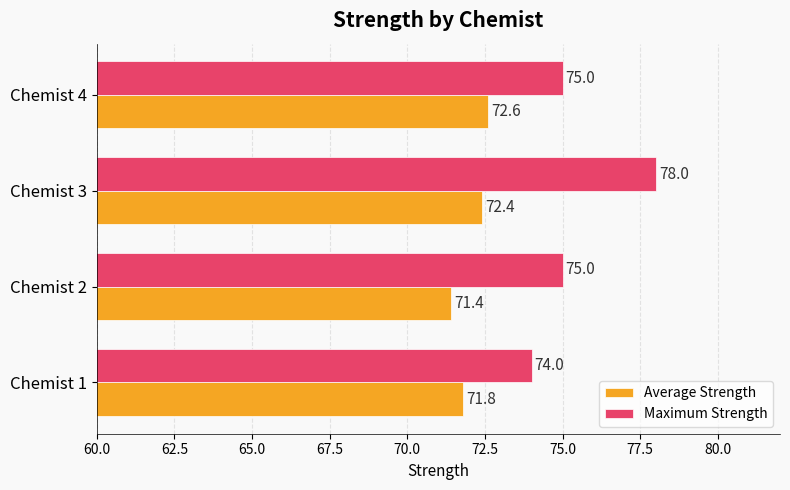

What is the difference between the maximum and second lowest values in the Average Strength series?

0.8